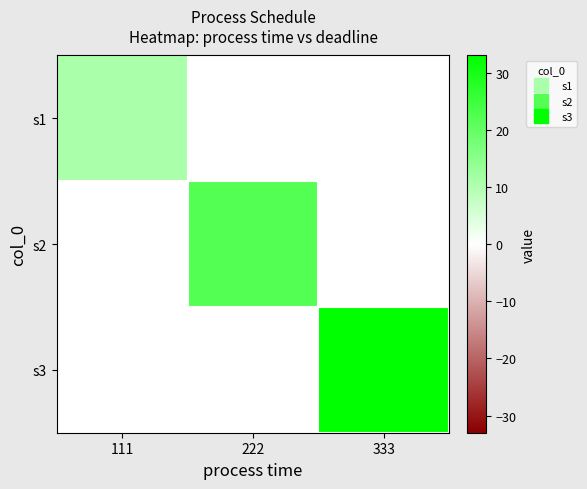

Between 222 and 333, which is larger?

222